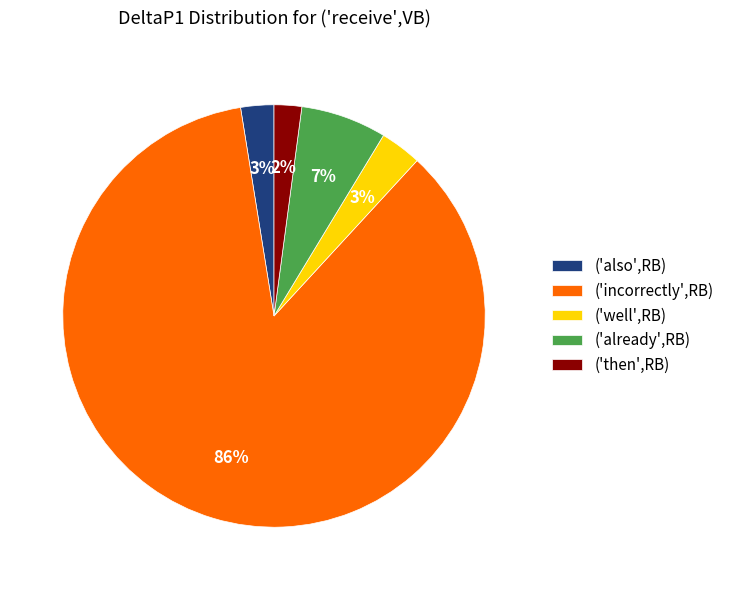

Does ('also',RB) represent more than half of the total?

No